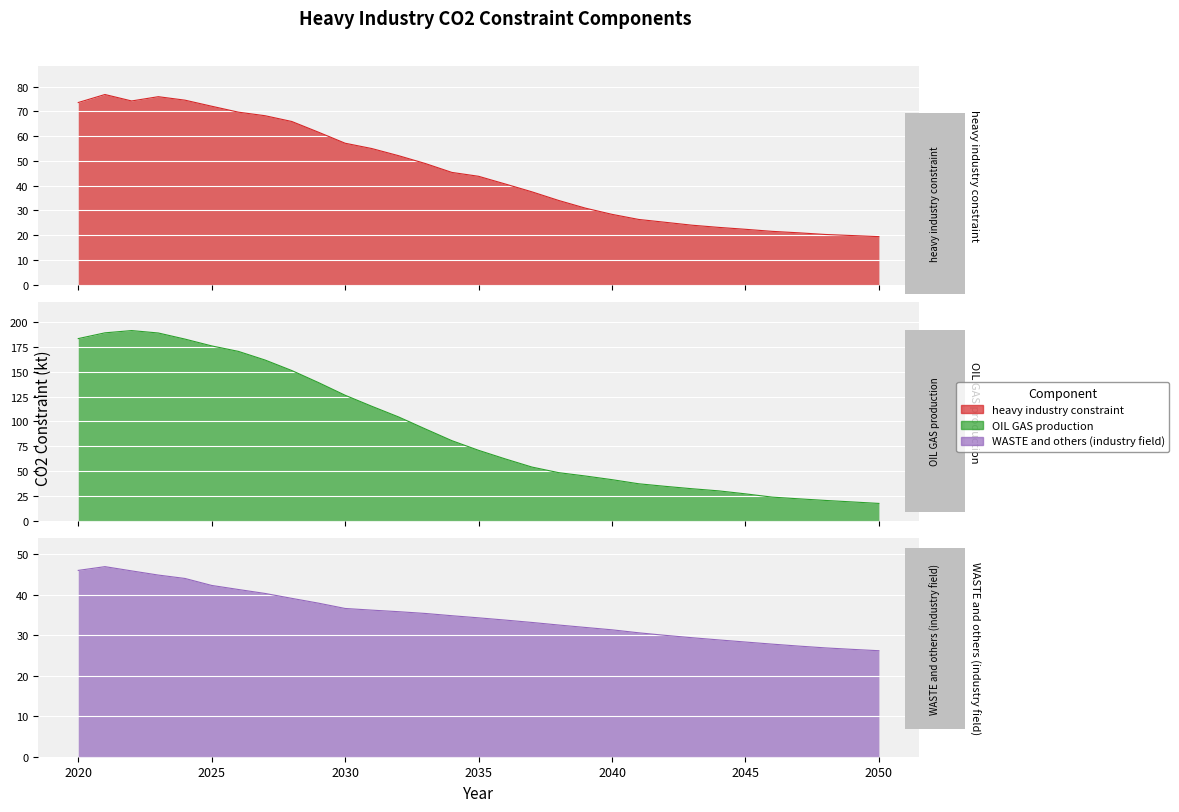

At which category does the chart reach its minimum across all series?

2050